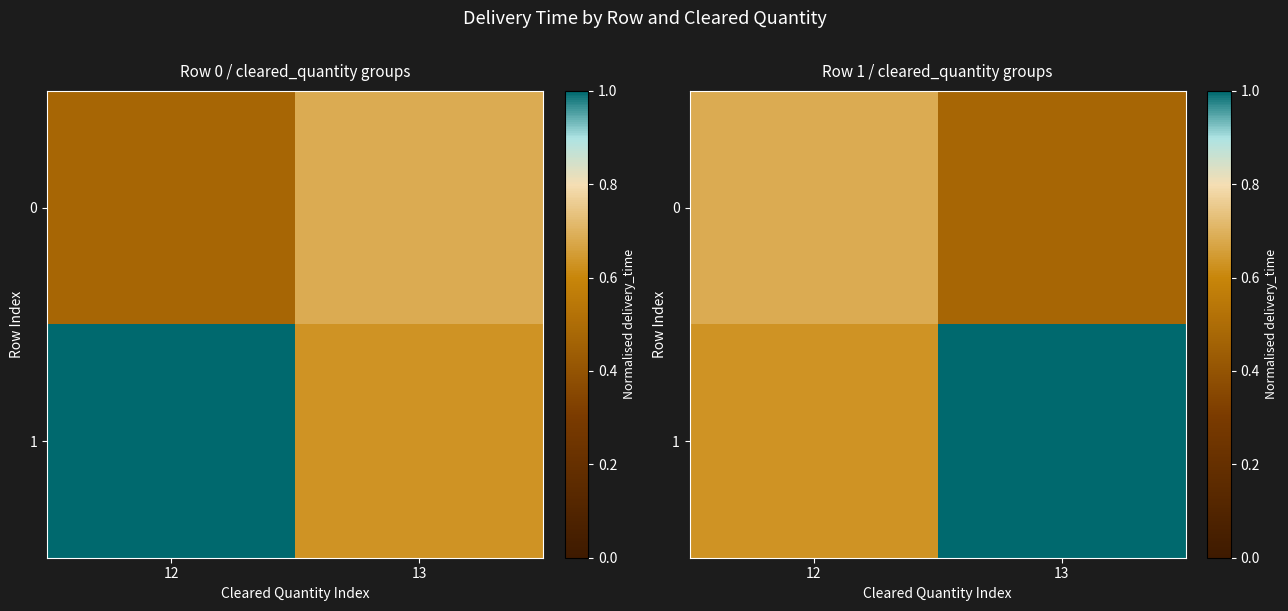

Which series has the largest range (max minus min)?

1